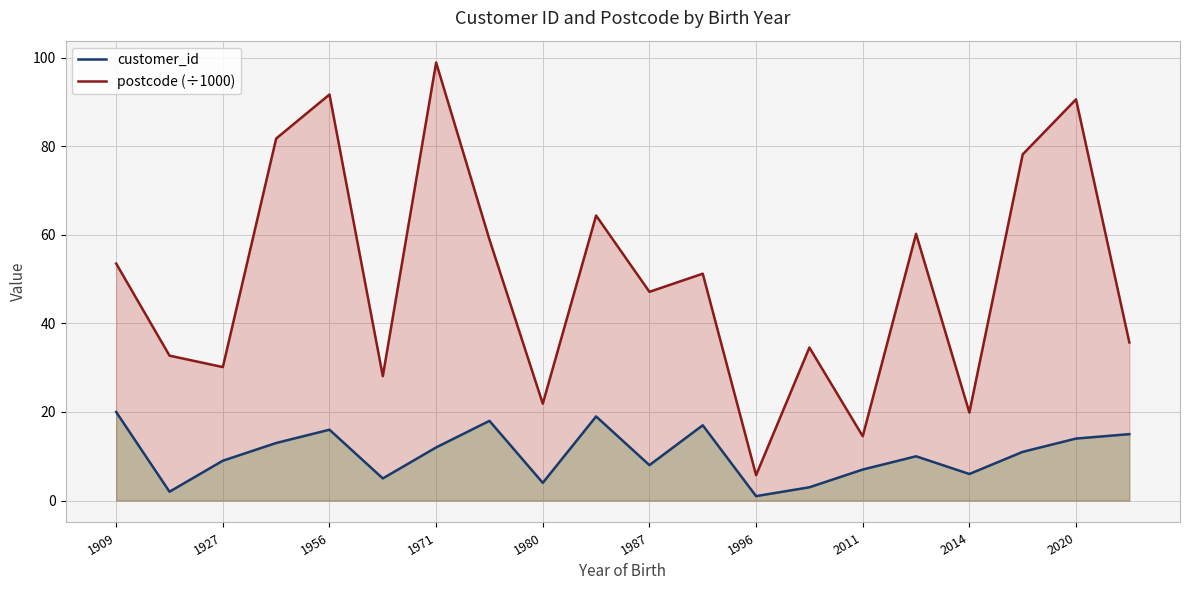

The customer_id series shows 16.0 at 1956. True or false?

True